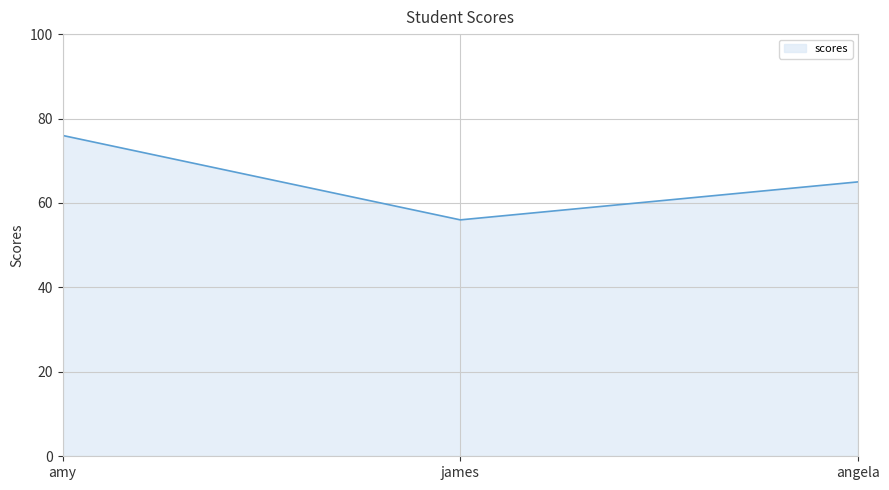

Rank the categories by value from highest to lowest.

amy, angela, james